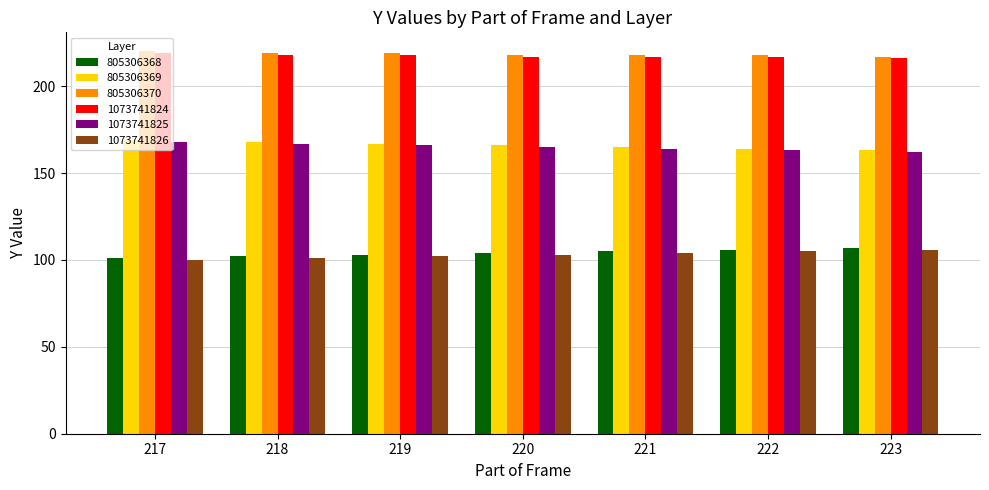

Reading left to right, extract all data points from this chart.

805306368: 101	102	103	104	105	106	107
805306369: 169	168	167	166	165	164	163
805306370: 220	219	219	218	218	218	217
1073741824: 219	218	218	217	217	217	216
1073741825: 168	167	166	165	164	163	162
1073741826: 100	101	102	103	104	105	106